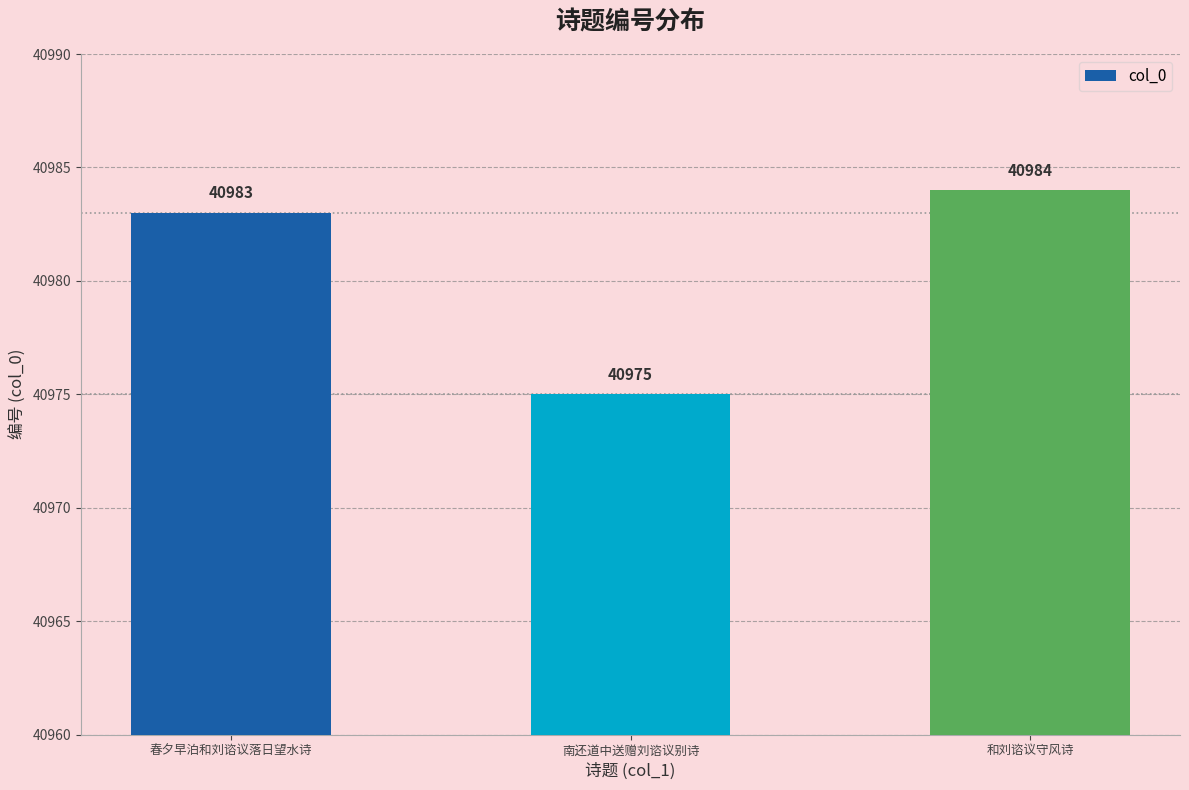

Reading right to left, what are all the values shown in this chart?

40984	40975	40983